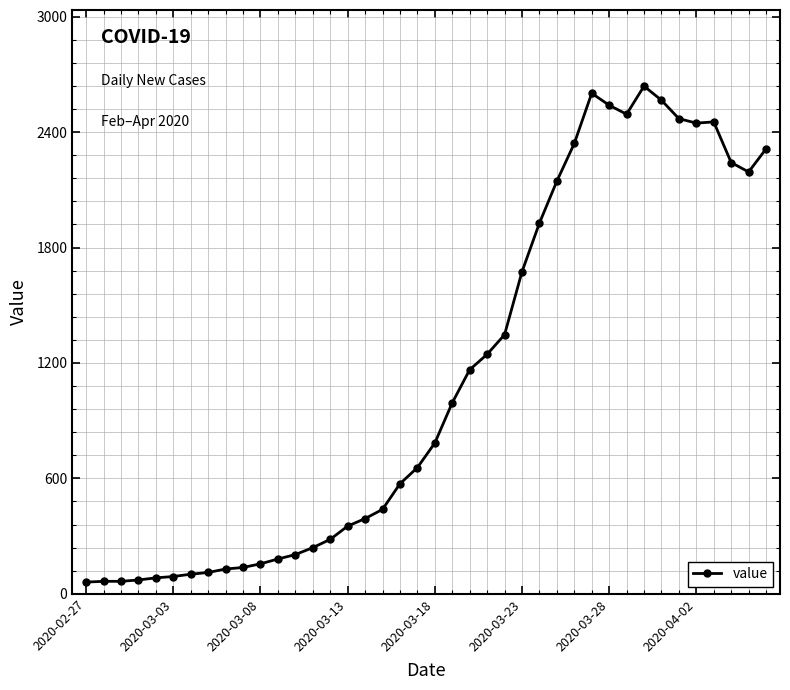

What is the value of the 1st point from the left?

61